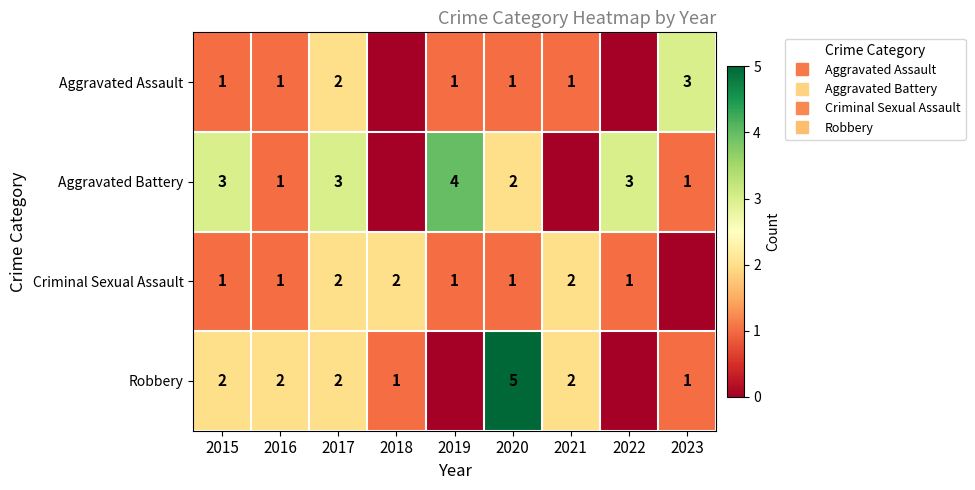

How many Robbery values are between 1 and 2?

6